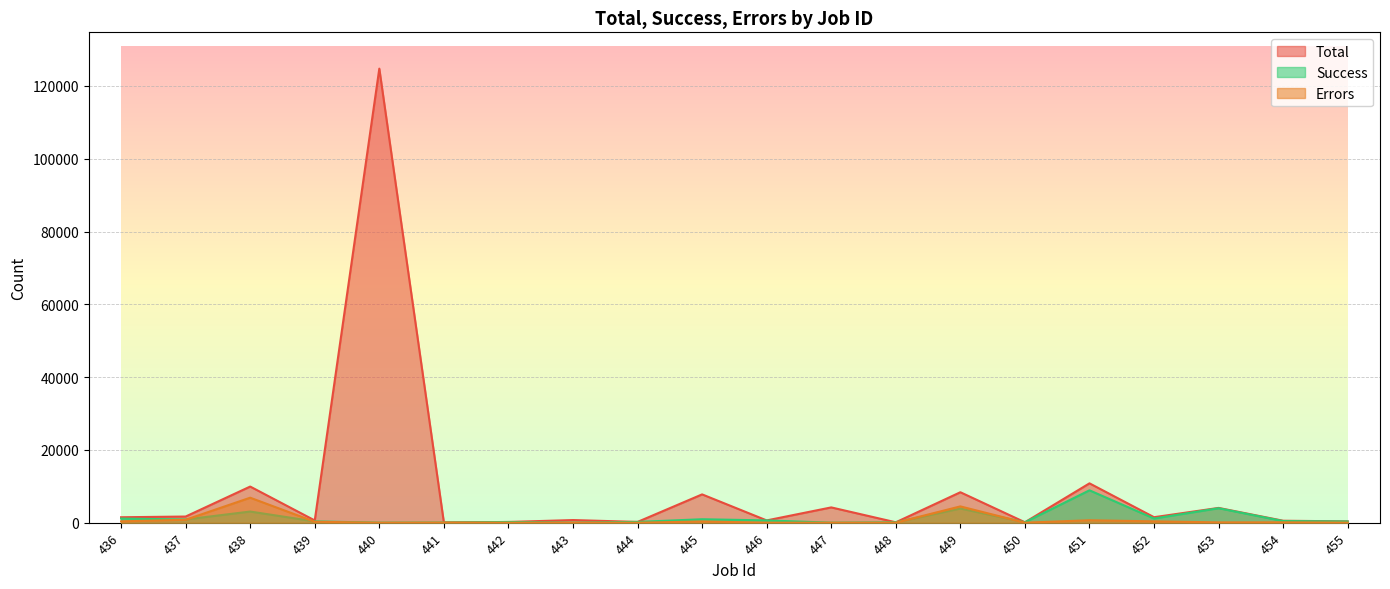

Which category has the lowest value across all series?

440